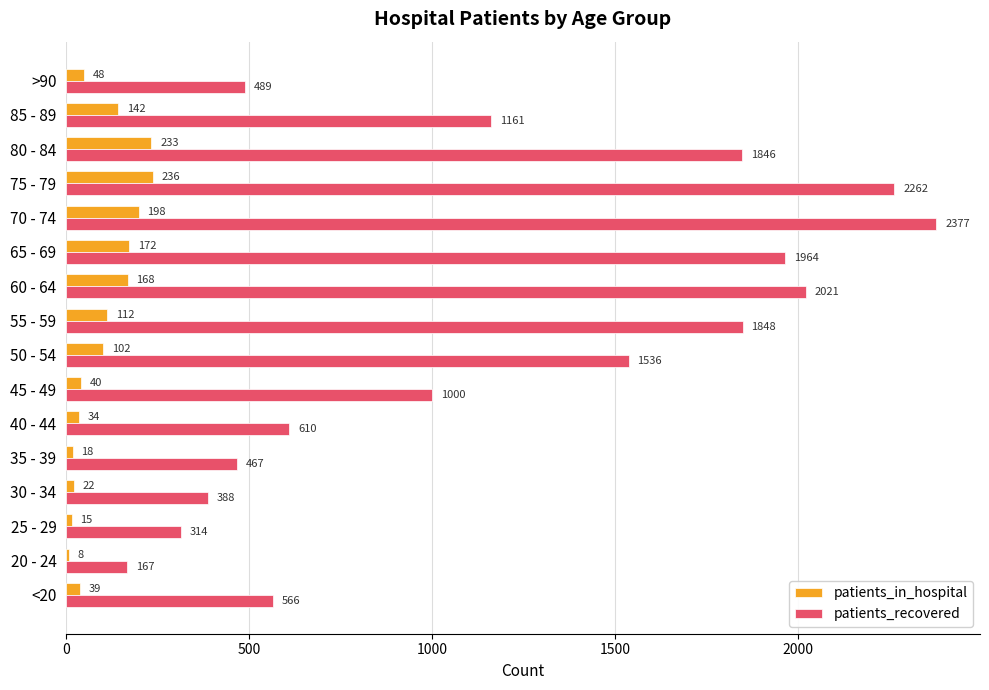

At which label is patients_recovered closest to 1272?

85 - 89